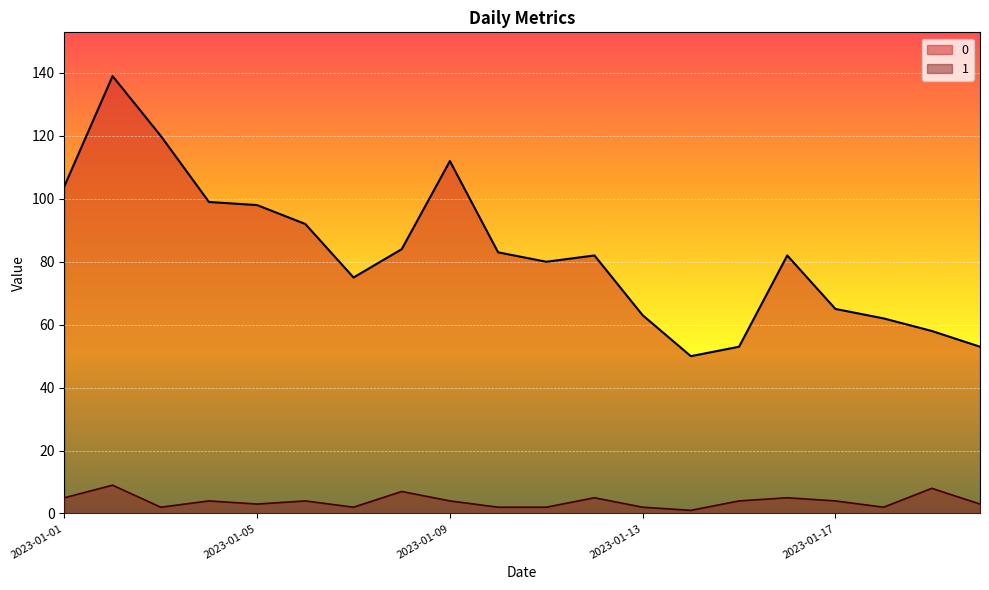

In 1, how many points are lower than both neighbors (excluding endpoints)?

5